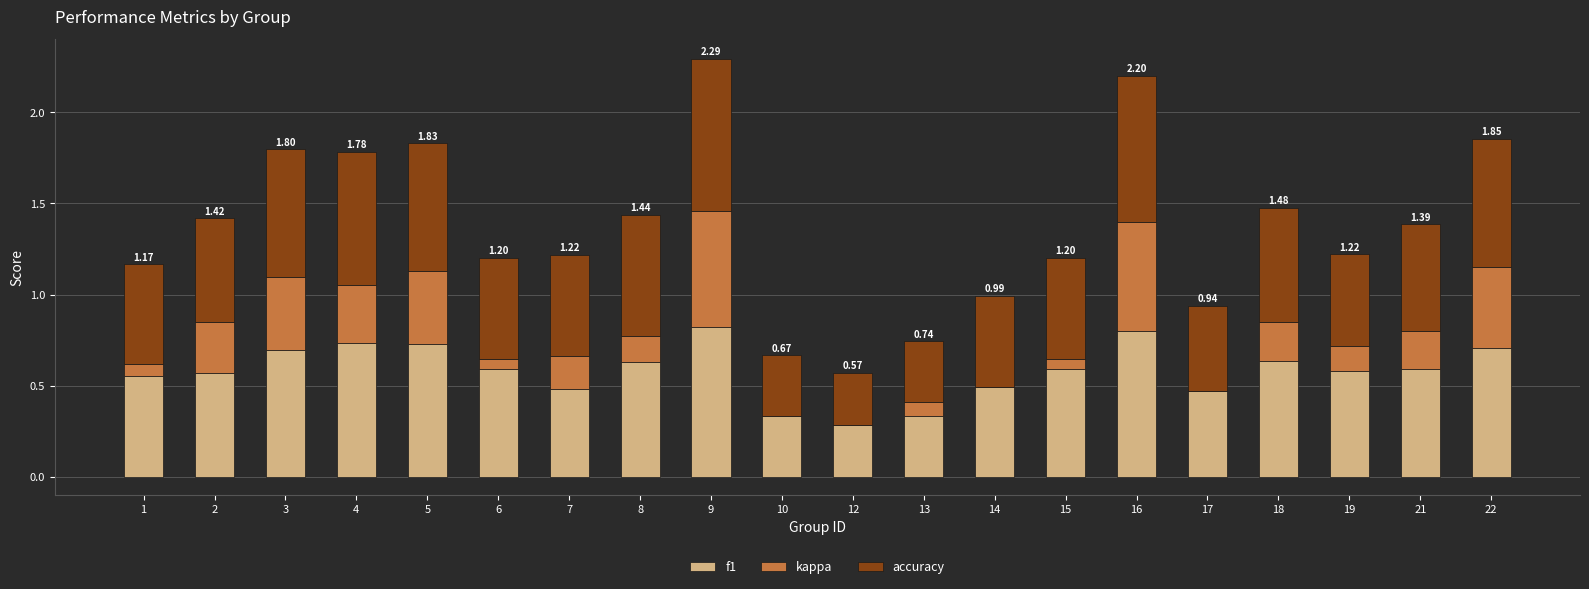

What is the total value across all series at 5?

1.8